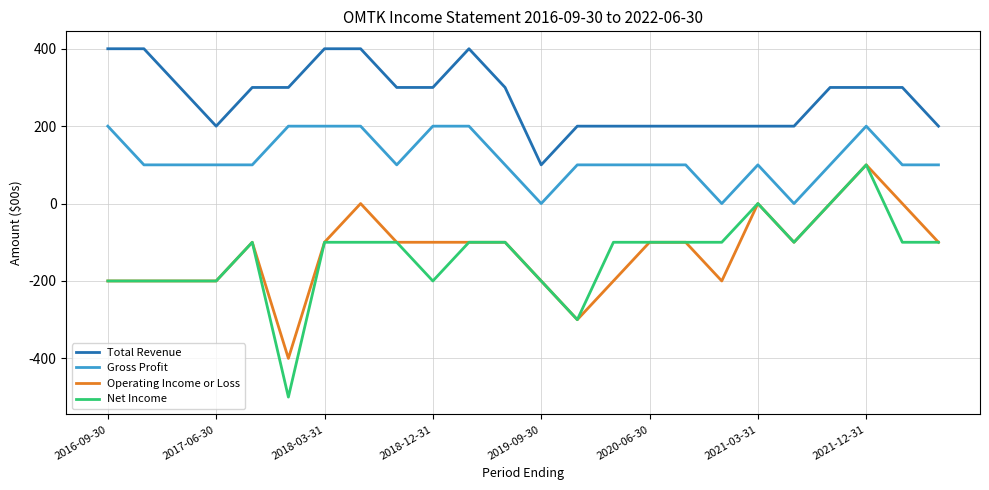

Which series has the widest spread of values?

Net Income